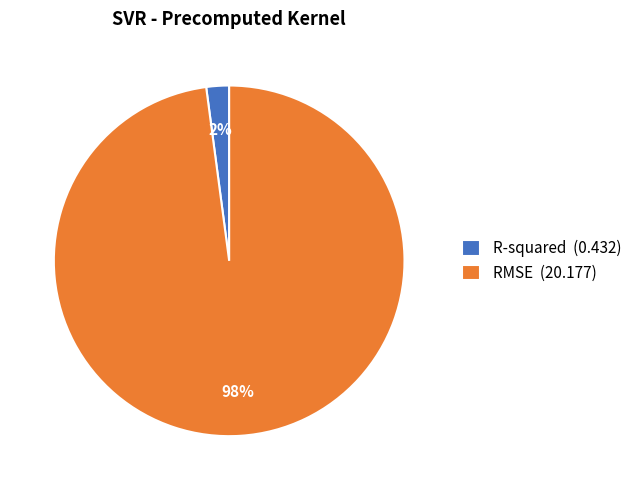

Which slice is the smallest?

R-squared